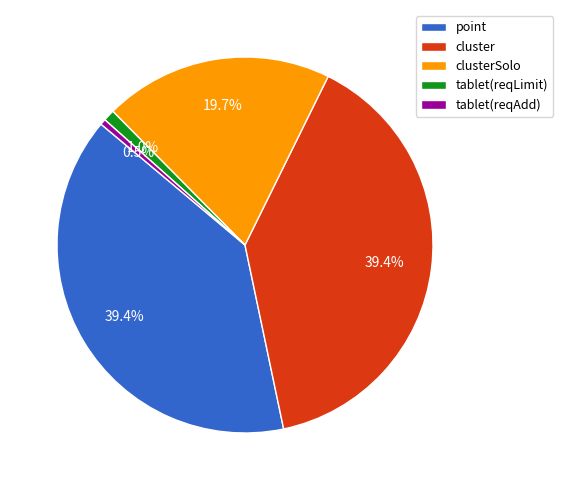

To the nearest percent, what portion does point represent?

39%